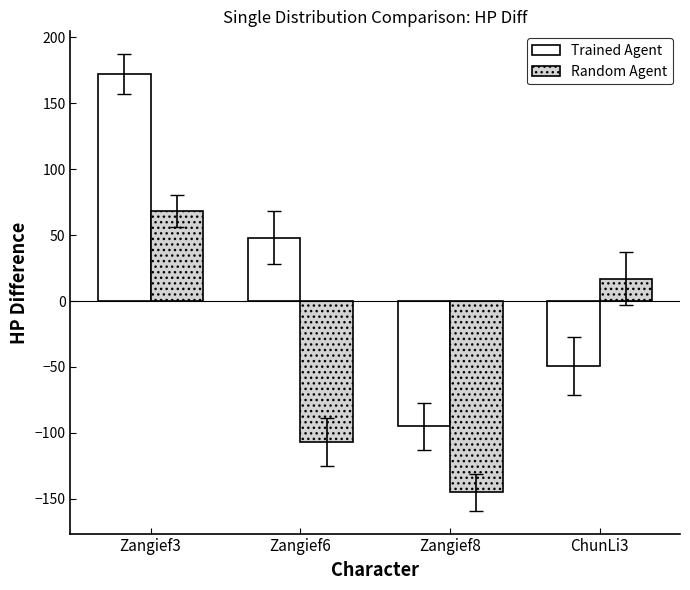

Rank the categories by Trained Agent value from lowest to highest.

Zangief8, ChunLi3, Zangief6, Zangief3